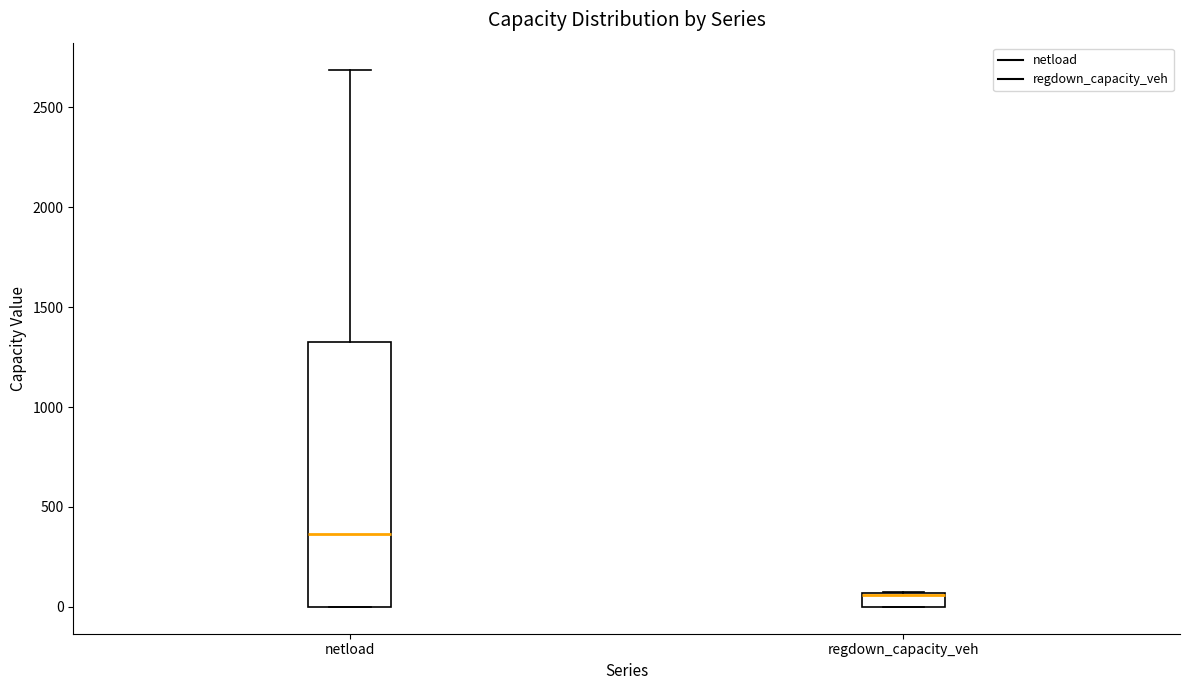

Comparing the boxes themselves (not the whiskers), which one is the tallest?

netload